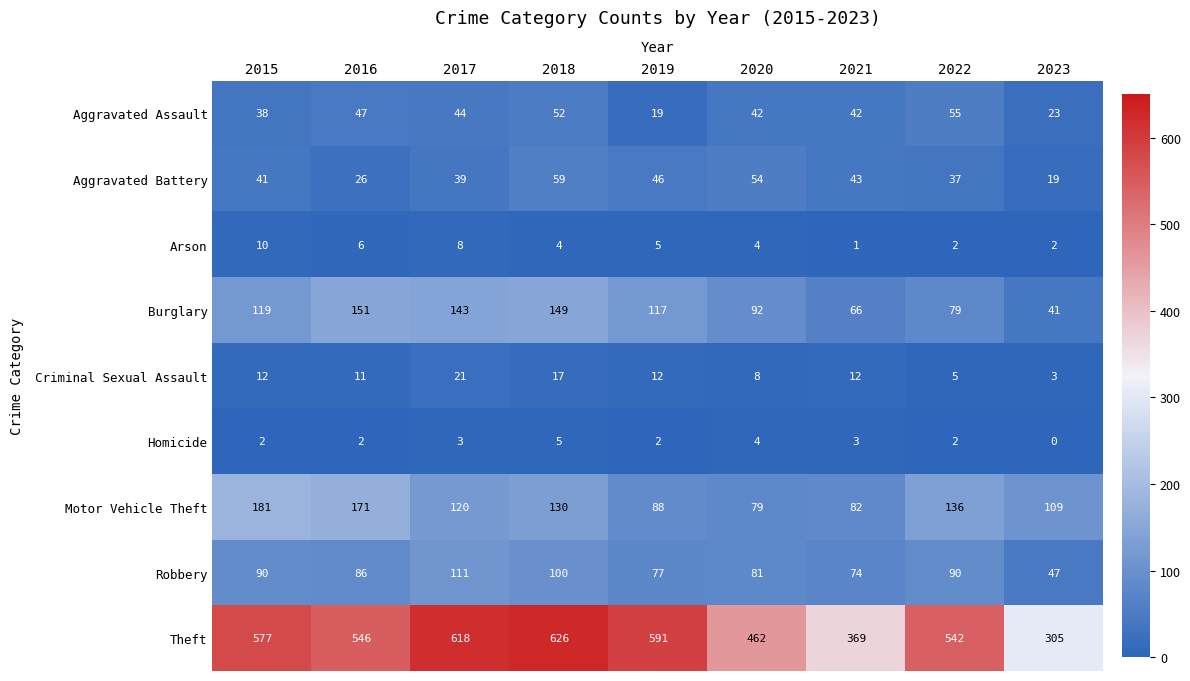

What is the spread (max minus min) of values at 2020?

458